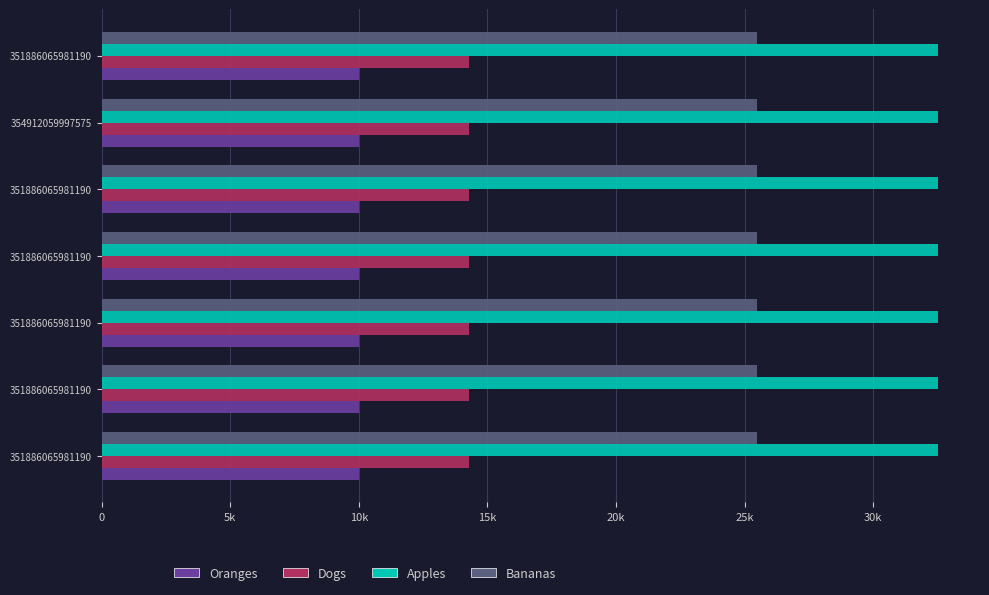

Reading left to right, what are all the values shown in this chart?

col_4 (Oranges): 0.2	0.2	0.2	0.2	0.2	0.2	0.2
col_1 (Dogs): 14292.0	14292.0	14292.7	14292.7	14292.7	14292.7	14292.7
col_2 (Apples): 32525.2	32525.2	32525.2	32525.2	32525.2	32527.1	32525.2
col_3 (Bananas): 25474.5	25474.5	25474.5	25474.5	25474.5	25468.0	25474.5